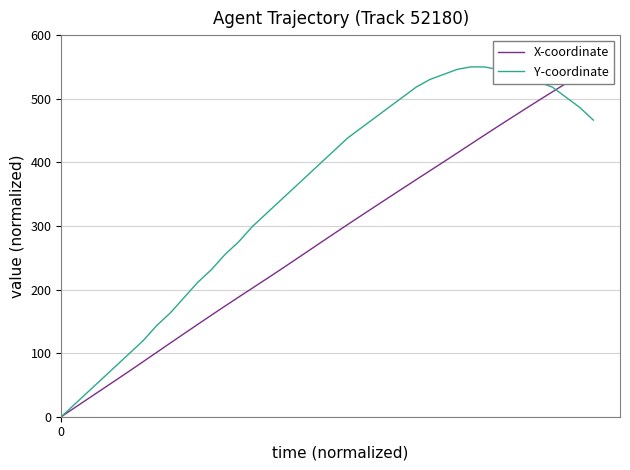

What is the label of the 21st point from the left?

20